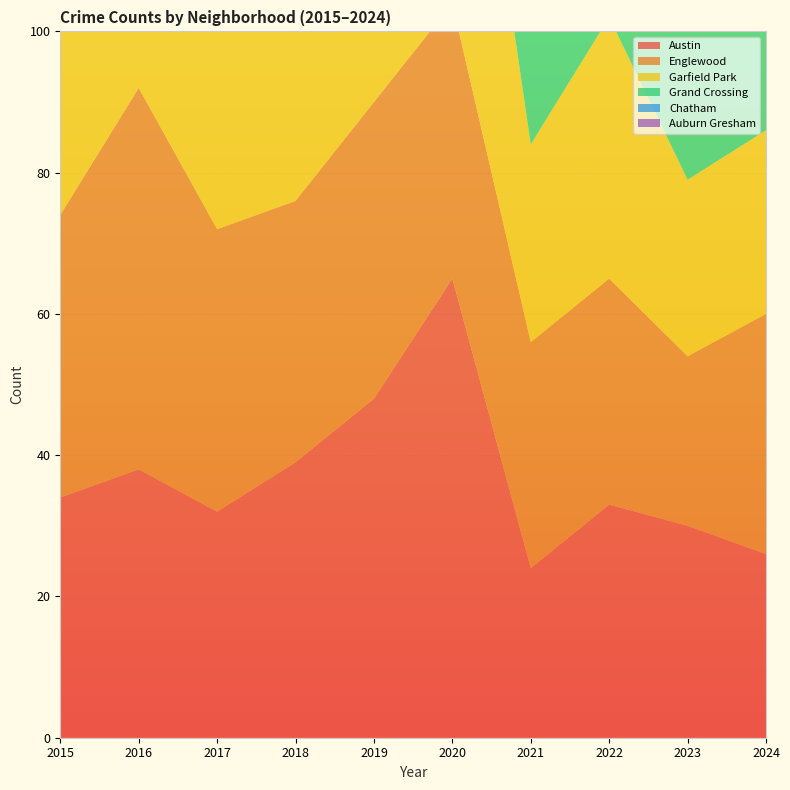

Reading right to left, transcribe all the data shown in this chart.

Austin: 2024=26	2023=30	2022=33	2021=24	2020=65	2019=48	2018=39	2017=32	2016=38	2015=34
Englewood: 2024=34	2023=24	2022=32	2021=32	2020=39	2019=42	2018=37	2017=40	2016=54	2015=40
Garfield Park: 2024=26	2023=25	2022=37	2021=28	2020=56	2019=77	2018=47	2017=41	2016=35	2015=28
Grand Crossing: 2024=41	2023=24	2022=36	2021=19	2020=17	2019=31	2018=34	2017=30	2016=34	2015=21
Chatham: 2024=17	2023=17	2022=13	2021=10	2020=15	2019=17	2018=19	2017=27	2016=24	2015=20
Auburn Gresham: 2024=5	2023=4	2022=5	2021=5	2020=24	2019=10	2018=16	2017=10	2016=15	2015=22